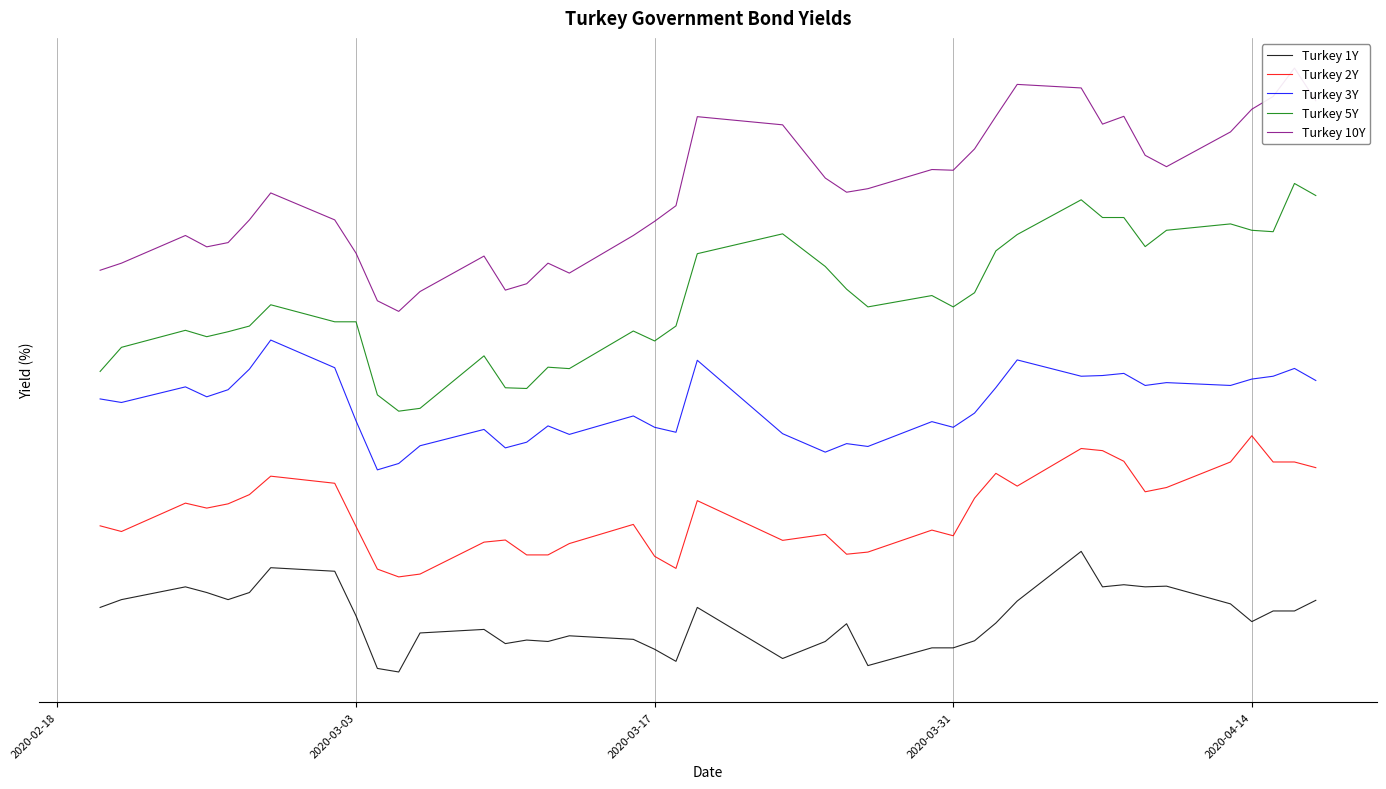

How many lines are shown in the chart?

5